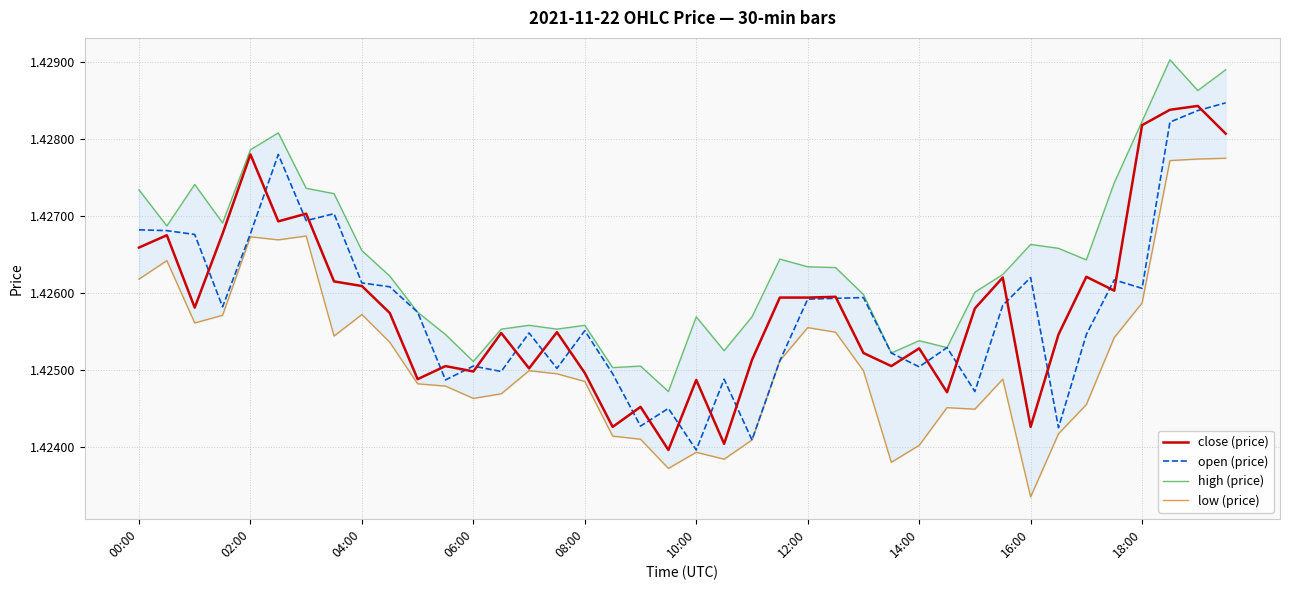

Is the value of high (price) at 26 greater than the value of open (price) at 39?

No